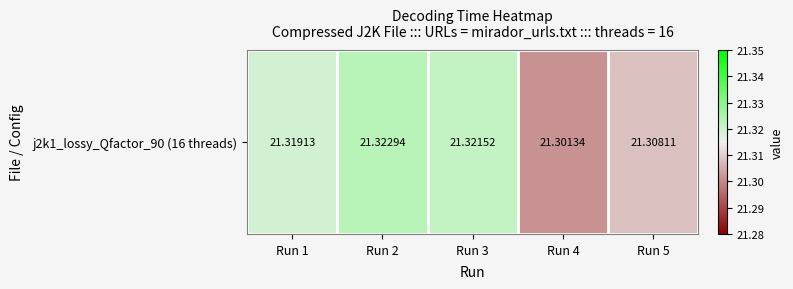

Rank the categories by value from lowest to highest.

Run 4, Run 5, Run 1, Run 3, Run 2